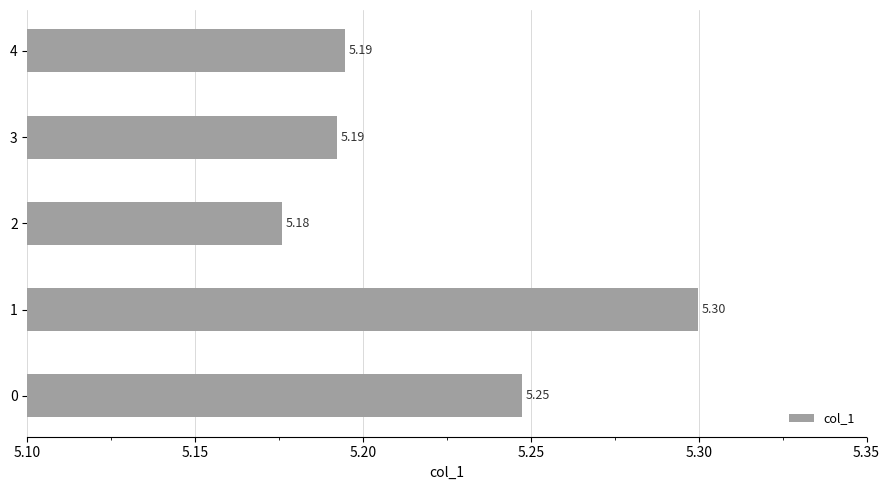

How many bars are there in total?

5